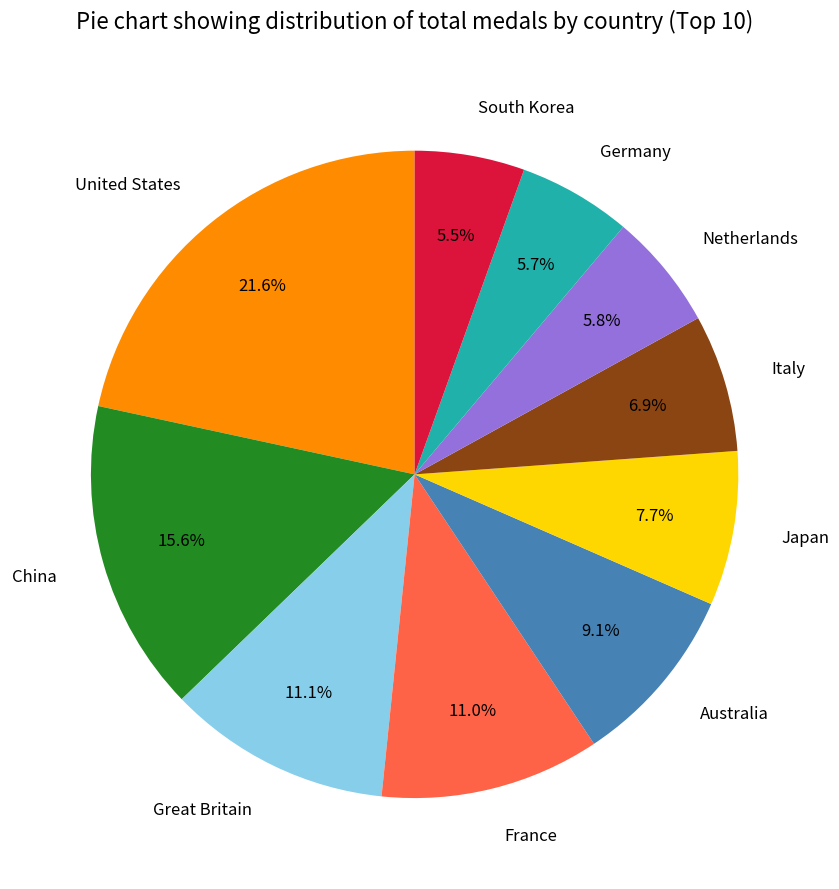

Which category has the biggest portion of the pie?

United States